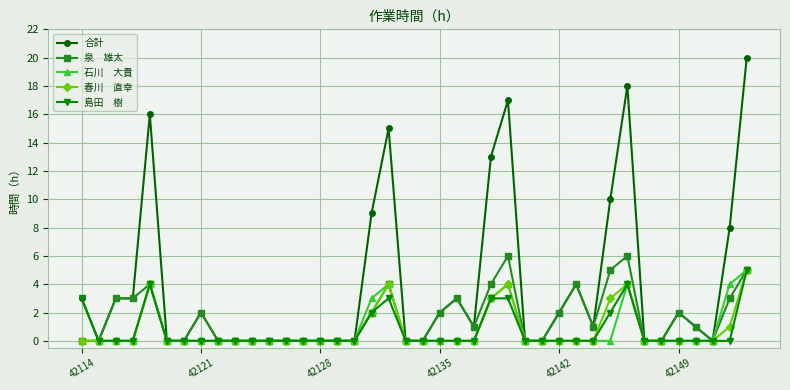

What is the greatest value displayed?

20